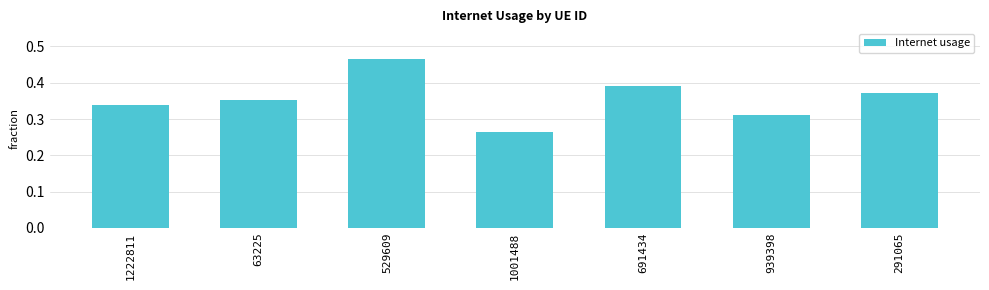

Is it true that the value at 1001488 is 0.4?

False